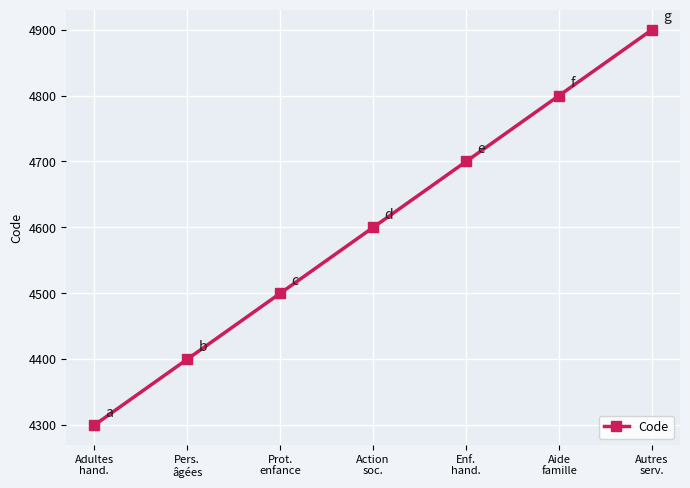

Rank the categories by value from lowest to highest.

Adultes
hand., Pers.
âgées, Prot.
enfance, Action
soc., Enf.
hand., Aide
famille, Autres
serv.